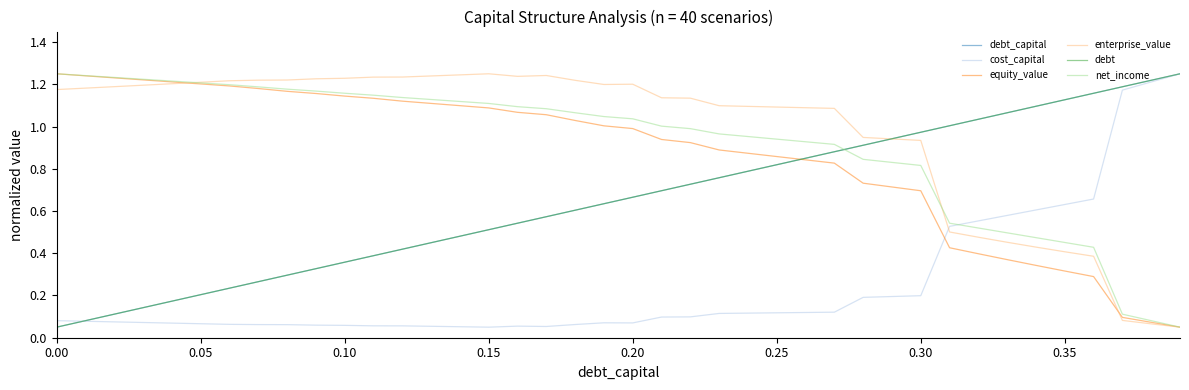

True or false: debt_capital and cost_capital intersect in this chart.

True